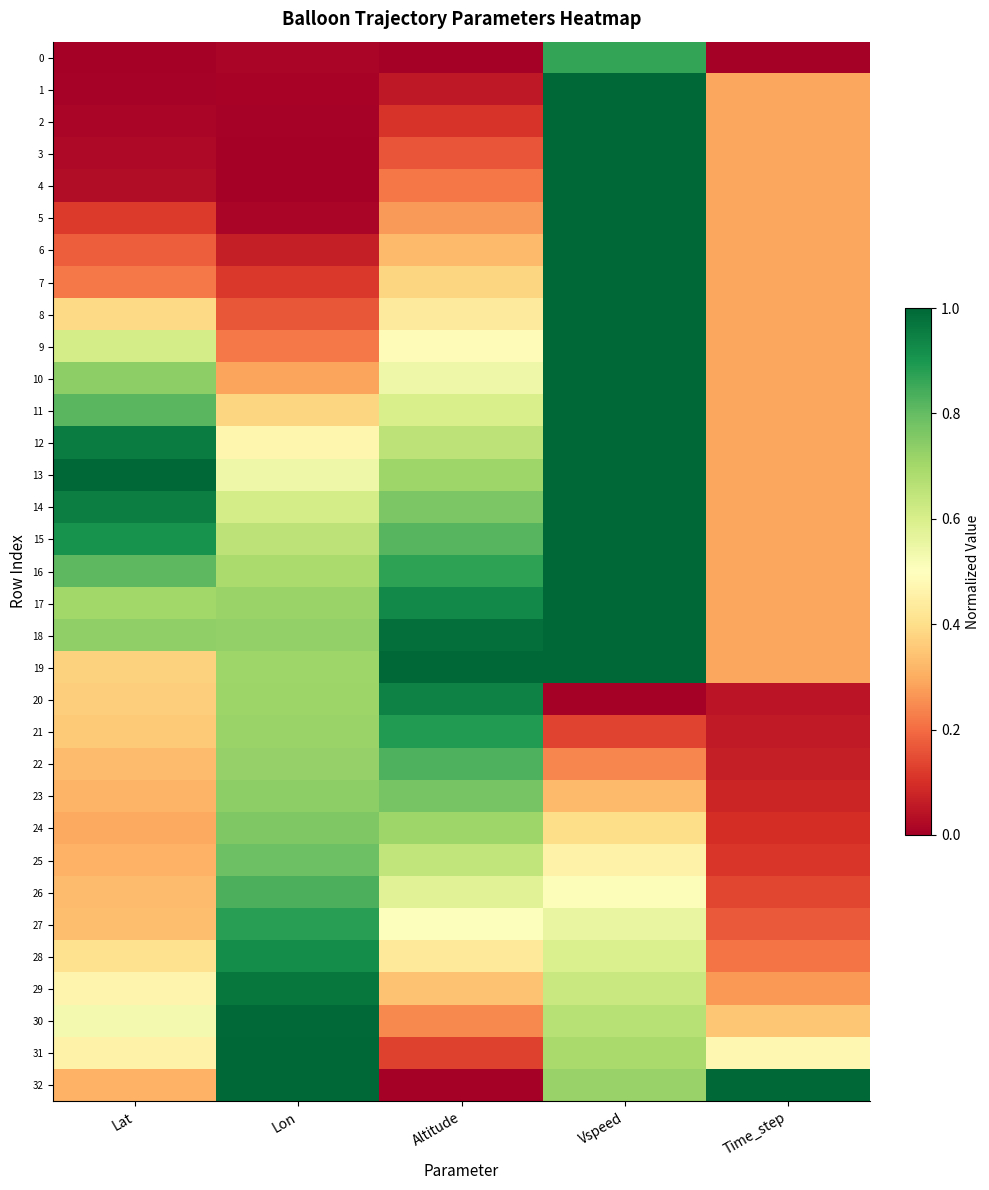

List the series in order of their peak value, lowest first.

24, 23, 25, 22, 26, 0, 27, 21, 28, 20, 29, 30, 31, 1, 2, 3, 4, 5, 6, 7, 8, 9, 10, 11, 12, 13, 14, 15, 16, 17, 18, 19, 32